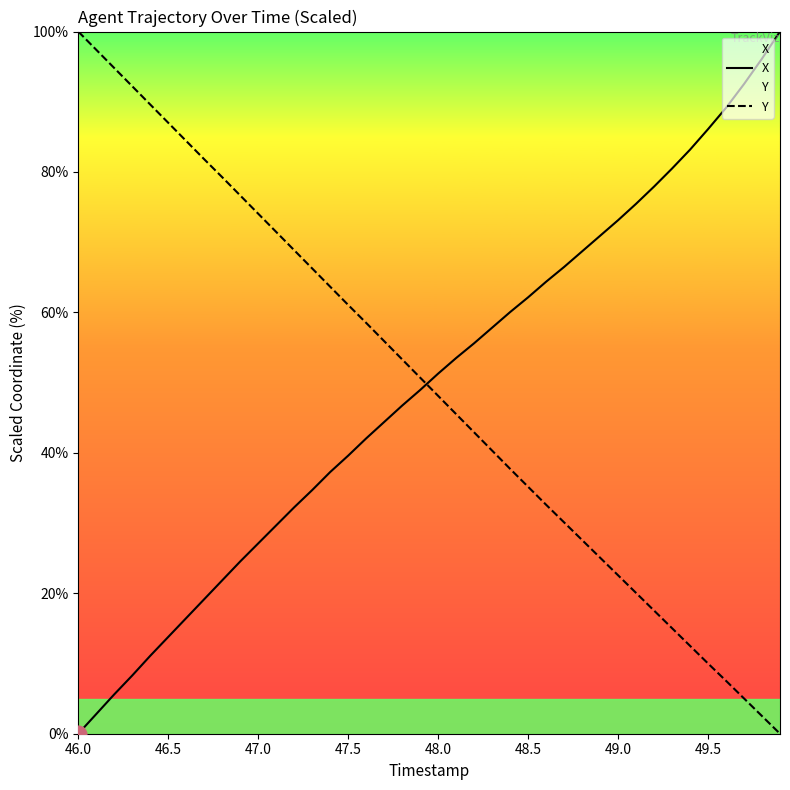

What is the maximum value for X?

100.0